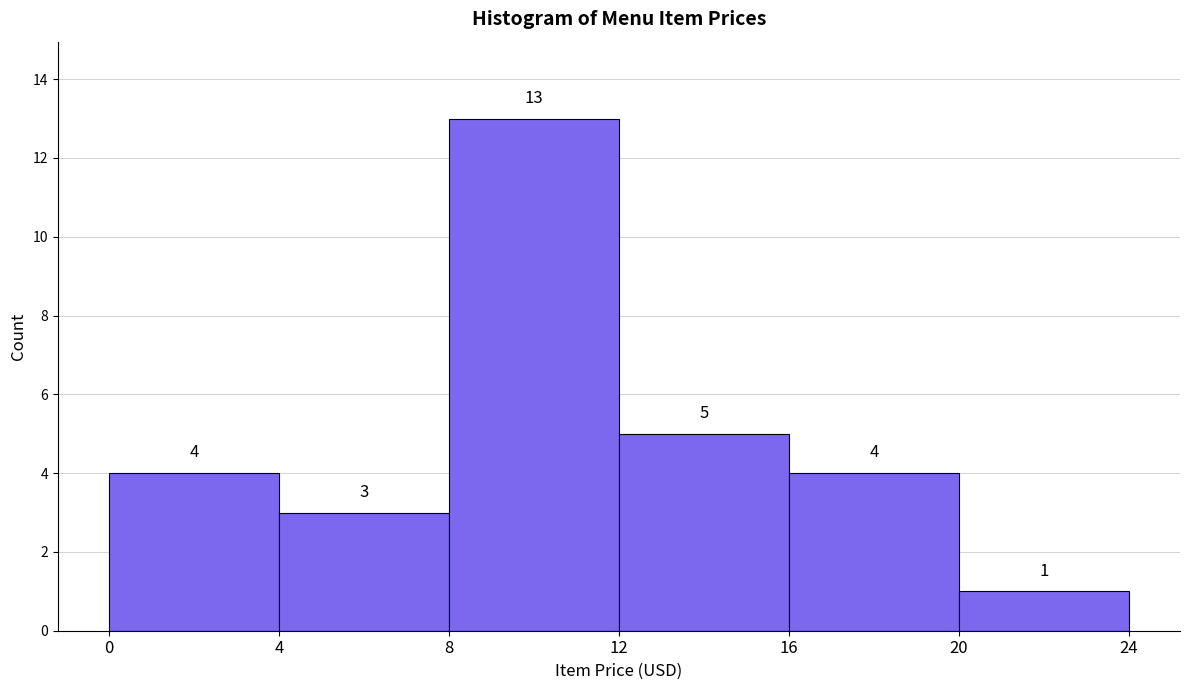

How tall is the bar that spans 0 to 4 on the x-axis?

4